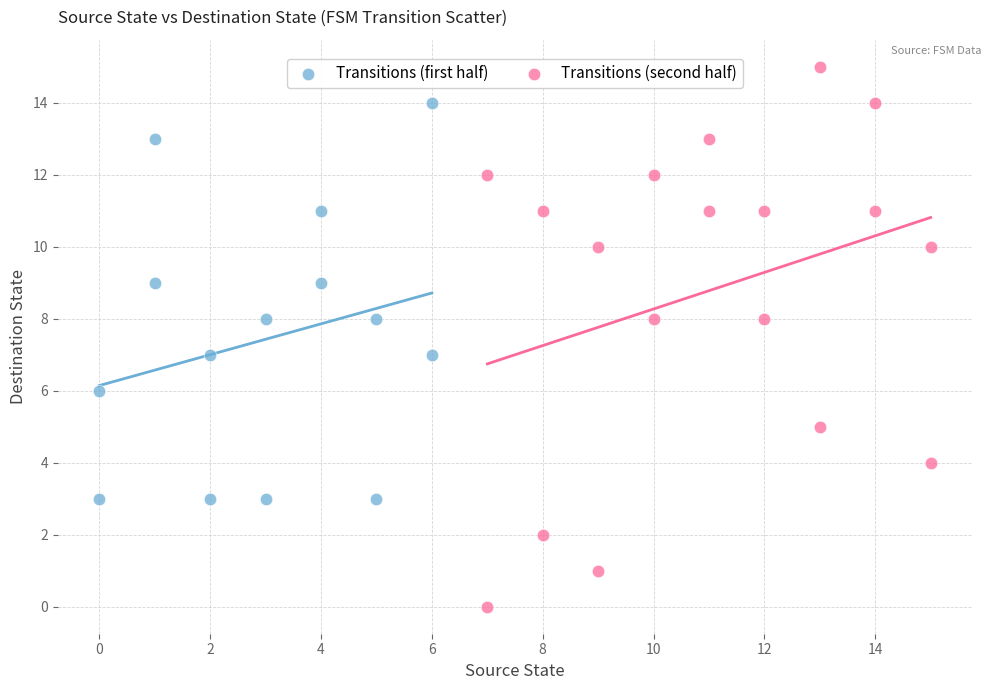

Which series contains the highest Y value?

Transitions (second half)